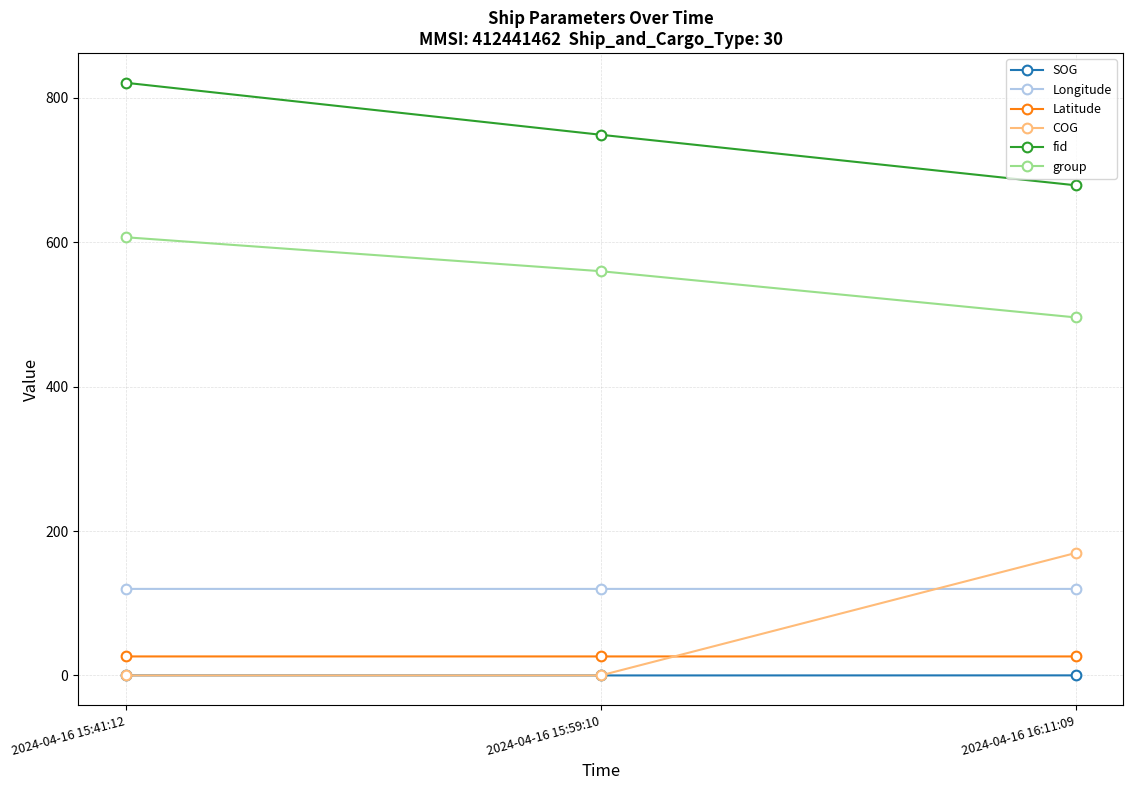

What is the greatest value displayed?

821.0